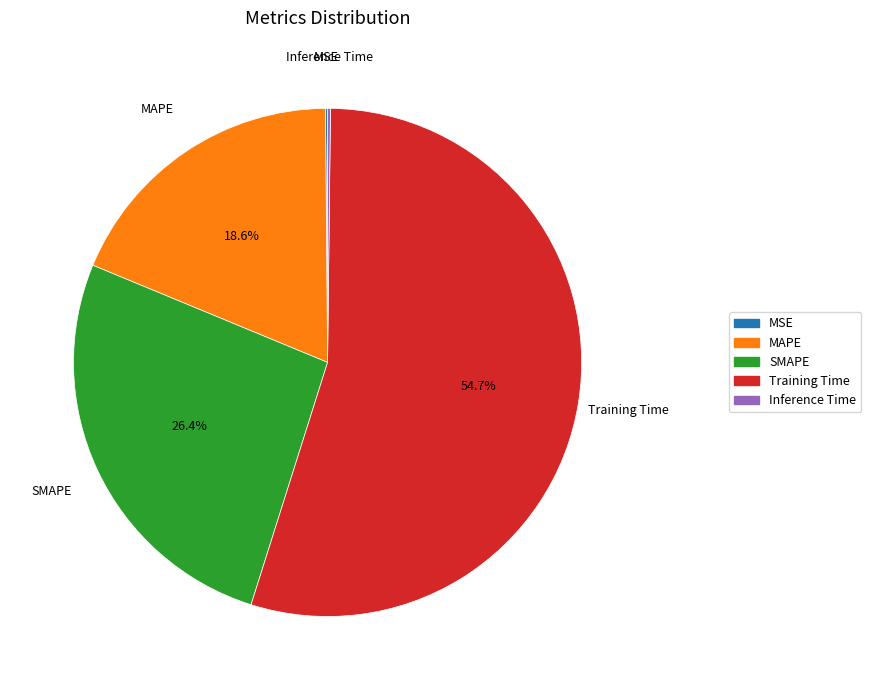

What portion of the pie excludes Training Time?

45.3%